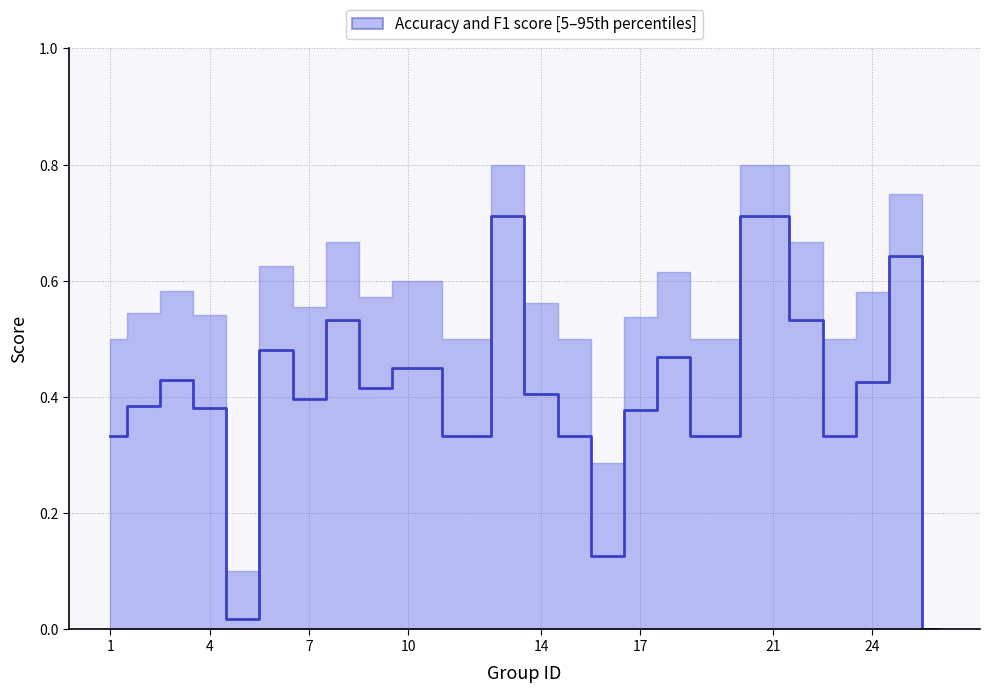

How many data points are above 0?

23